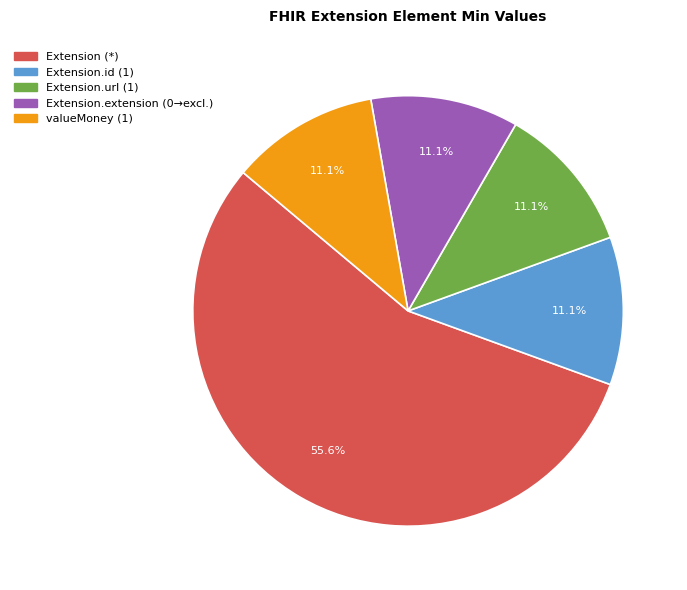

Does any single category account for the majority?

Yes